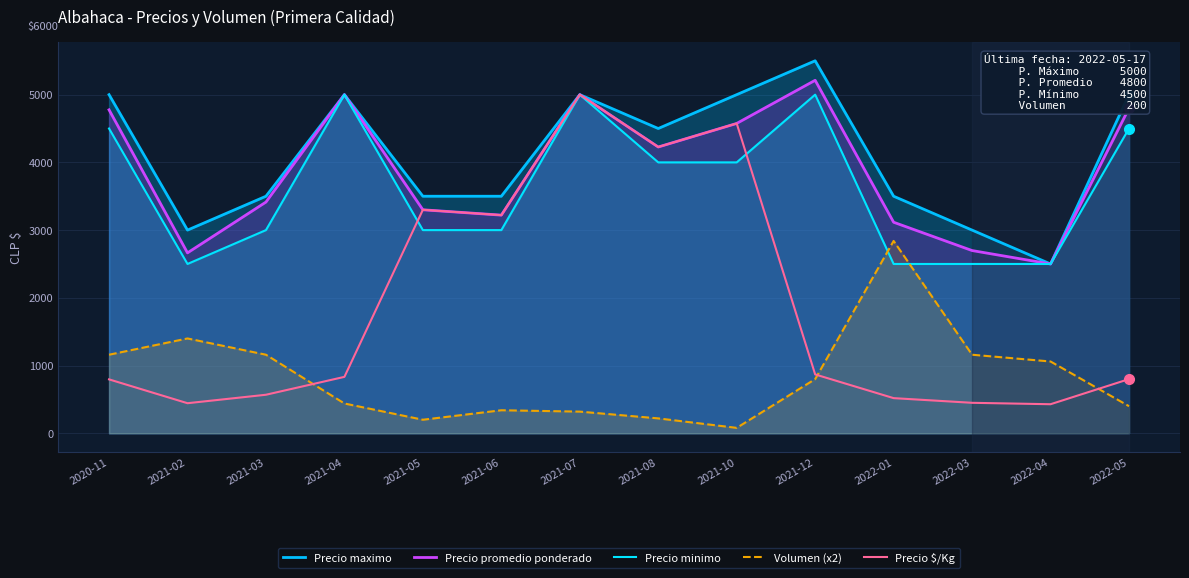

Which category has the lowest value in the Precio maximo series?

2022-04